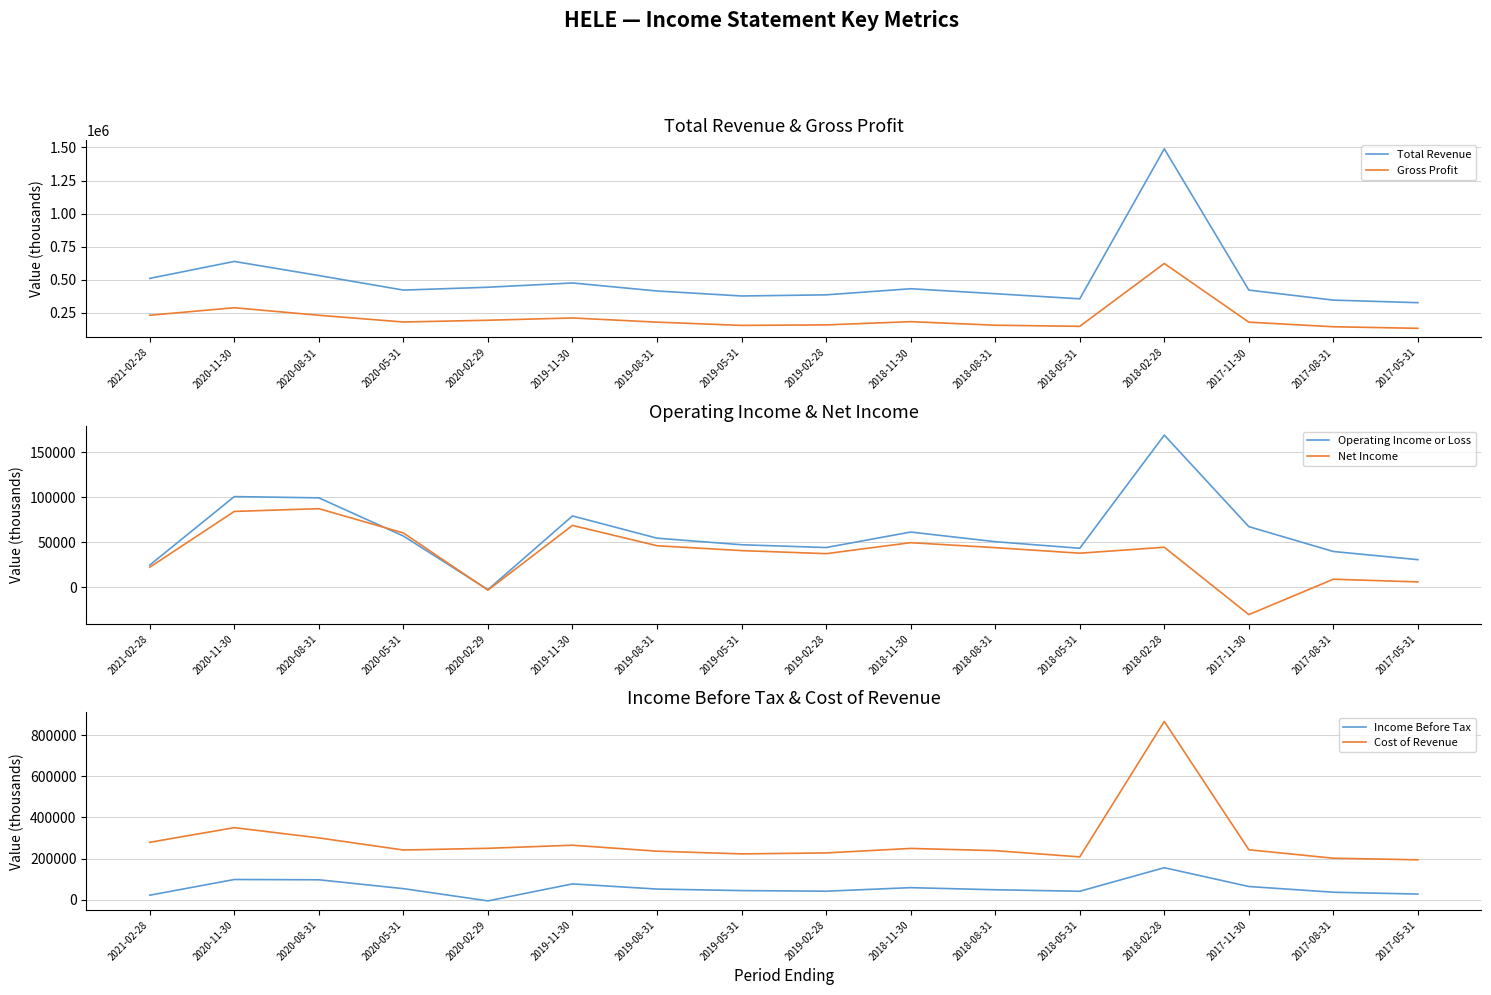

What is the label of the 3rd point from the right?

2017-11-30